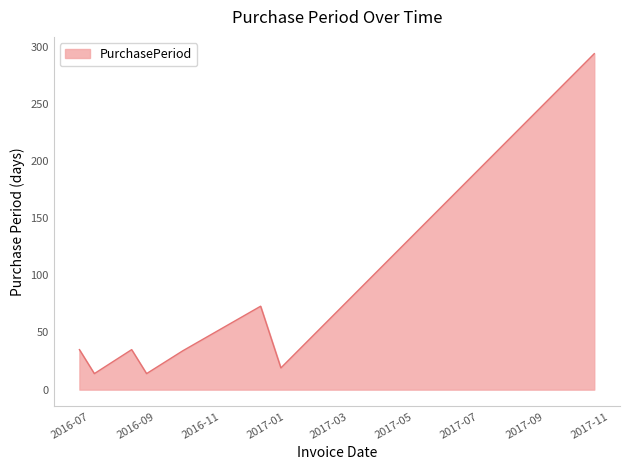

What is the average value?

65